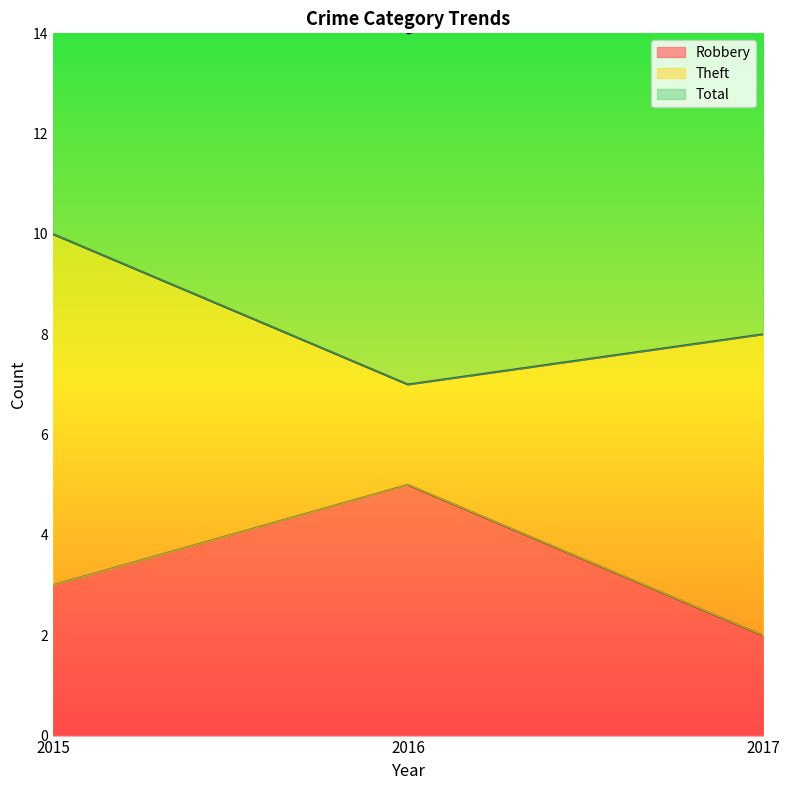

The value of Robbery at 2015 is 4. True or false?

False